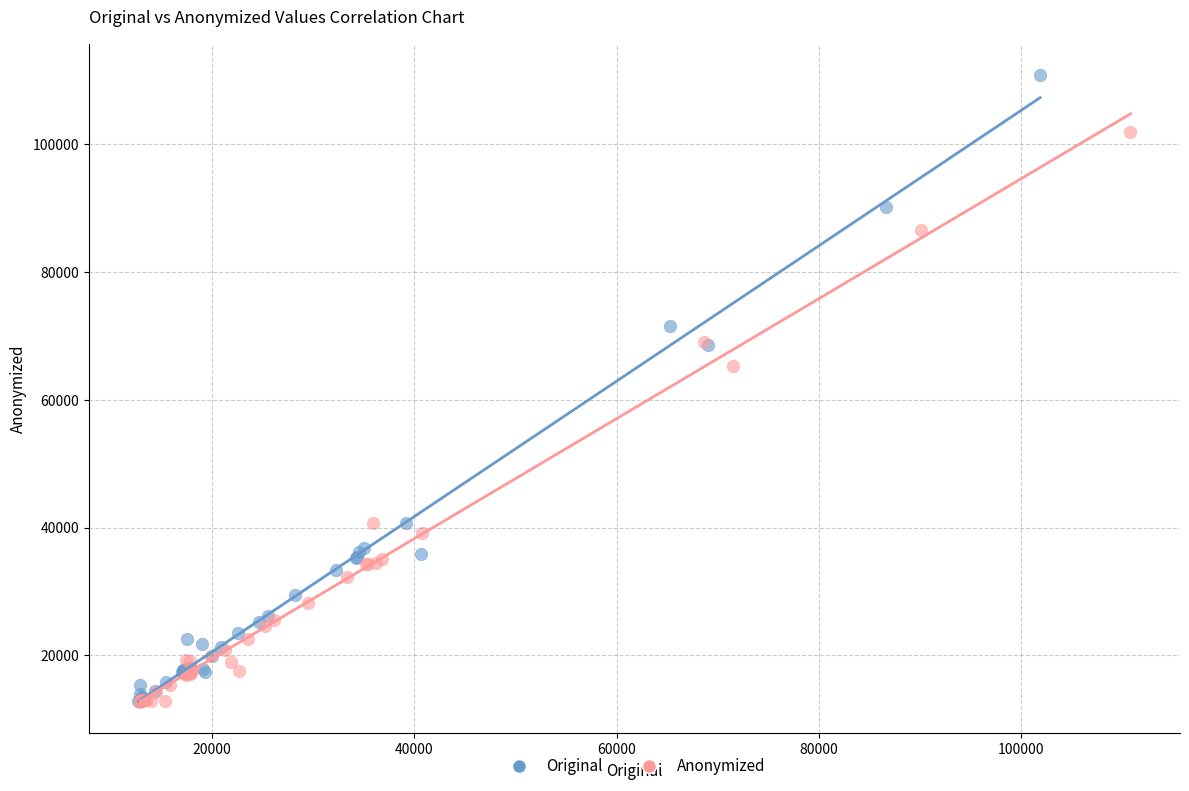

Which series has the widest spread of Y values?

Original